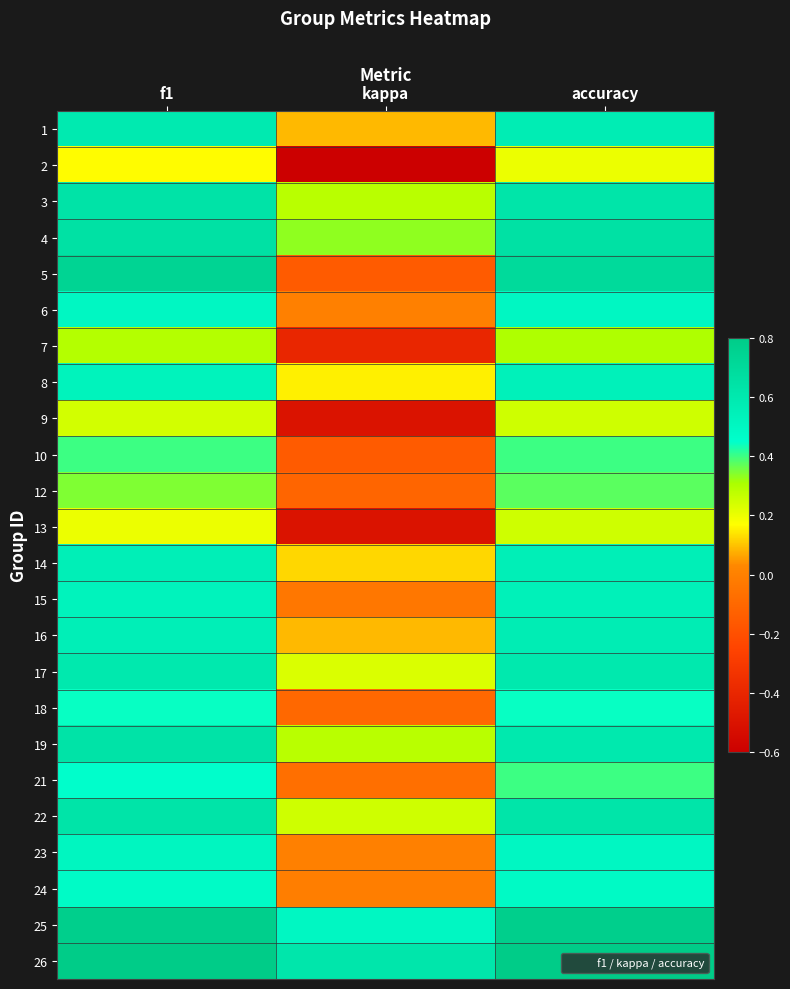

Reading right to left, what are all the values shown in this chart?

1: accuracy=0.6	kappa=0.1	f1=0.6
2: accuracy=0.2	kappa=-0.6	f1=0.2
3: accuracy=0.6	kappa=0.3	f1=0.6
4: accuracy=0.7	kappa=0.3	f1=0.7
5: accuracy=0.7	kappa=-0.2	f1=0.7
6: accuracy=0.5	kappa=0.0	f1=0.5
7: accuracy=0.3	kappa=-0.4	f1=0.3
8: accuracy=0.5	kappa=0.2	f1=0.5
9: accuracy=0.2	kappa=-0.5	f1=0.2
10: accuracy=0.4	kappa=-0.2	f1=0.4
12: accuracy=0.4	kappa=-0.1	f1=0.3
13: accuracy=0.2	kappa=-0.5	f1=0.2
14: accuracy=0.6	kappa=0.1	f1=0.6
15: accuracy=0.5	kappa=-0.0	f1=0.5
16: accuracy=0.6	kappa=0.1	f1=0.6
17: accuracy=0.6	kappa=0.2	f1=0.6
18: accuracy=0.4	kappa=-0.1	f1=0.4
19: accuracy=0.6	kappa=0.3	f1=0.6
21: accuracy=0.4	kappa=-0.1	f1=0.5
22: accuracy=0.6	kappa=0.2	f1=0.6
23: accuracy=0.5	kappa=0.0	f1=0.5
24: accuracy=0.5	kappa=-0.0	f1=0.5
25: accuracy=0.8	kappa=0.5	f1=0.8
26: accuracy=0.8	kappa=0.6	f1=0.8